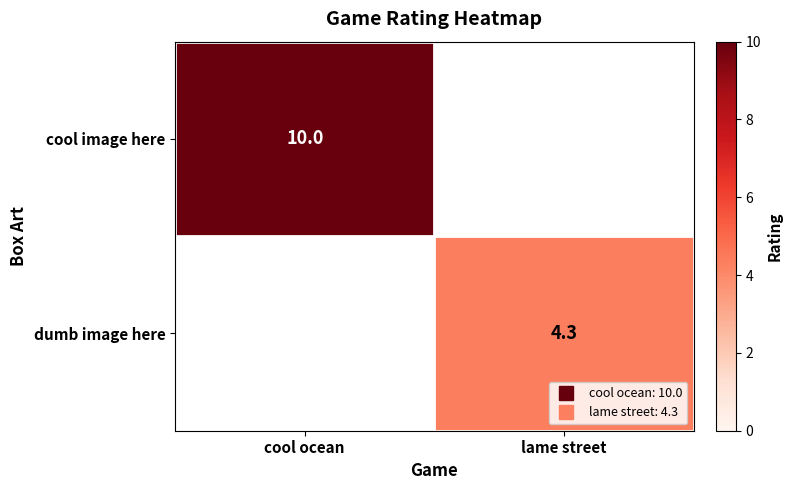

At how many categories does at least one series exceed 6?

1